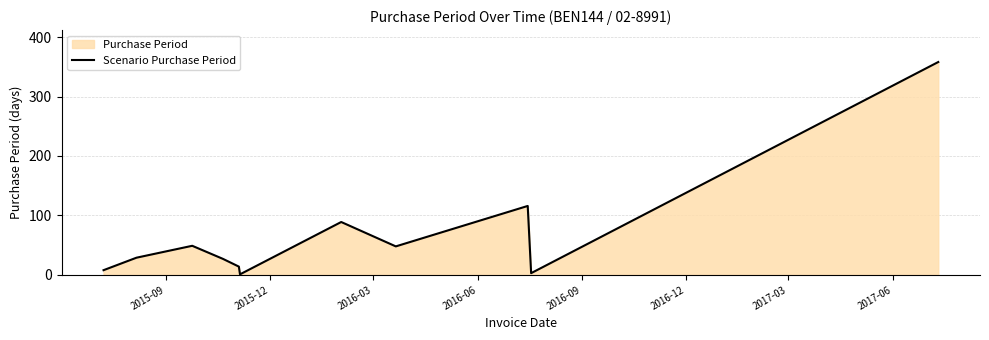

What is the greatest value displayed?

358